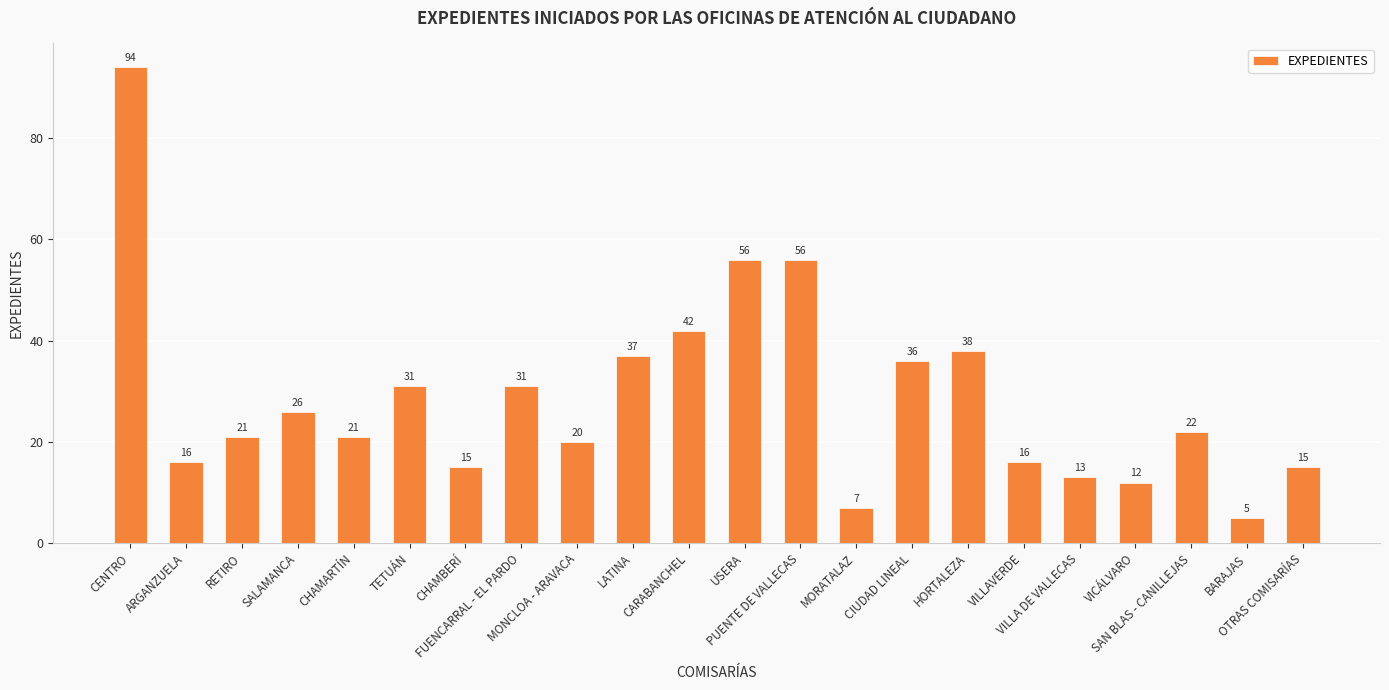

What is the maximum value shown in the chart?

94